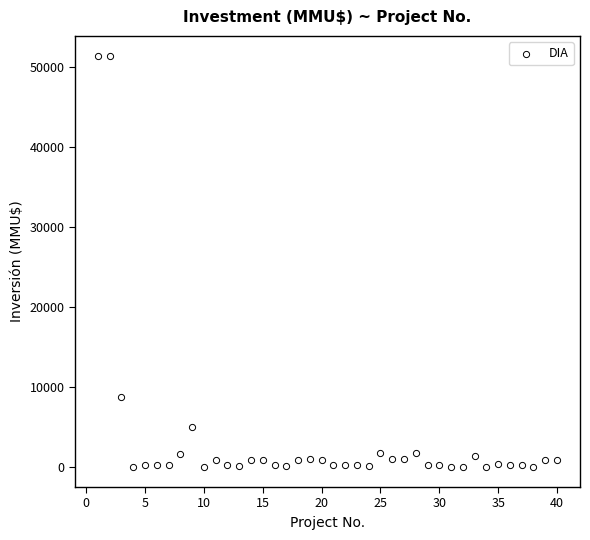

What is the range of Y values (max minus min)?

51295